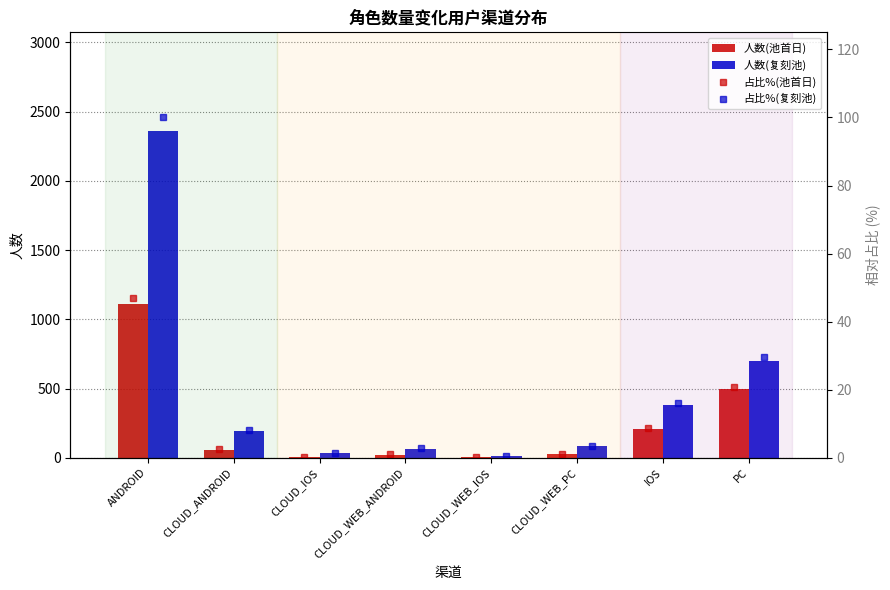

Reading left to right, transcribe all the data shown in this chart.

人数(池首日): 1108.0	60.0	6.0	24.0	3.0	30.0	207.0	495.0
人数(复刻池): 2363.0	195.0	33.0	66.0	13.0	83.0	380.0	700.0
占比%(池首日): 46.9	2.5	0.3	1.0	0.1	1.3	8.8	20.9
占比%(复刻池): 100.0	8.3	1.4	2.8	0.6	3.5	16.1	29.6